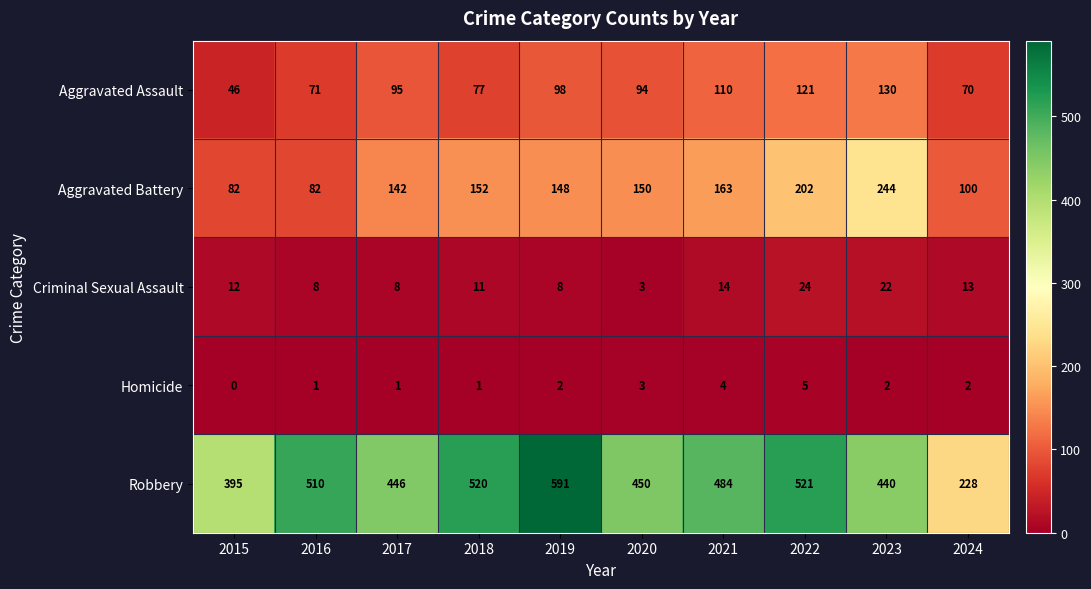

Where does the Robbery series first go above 484?

2016